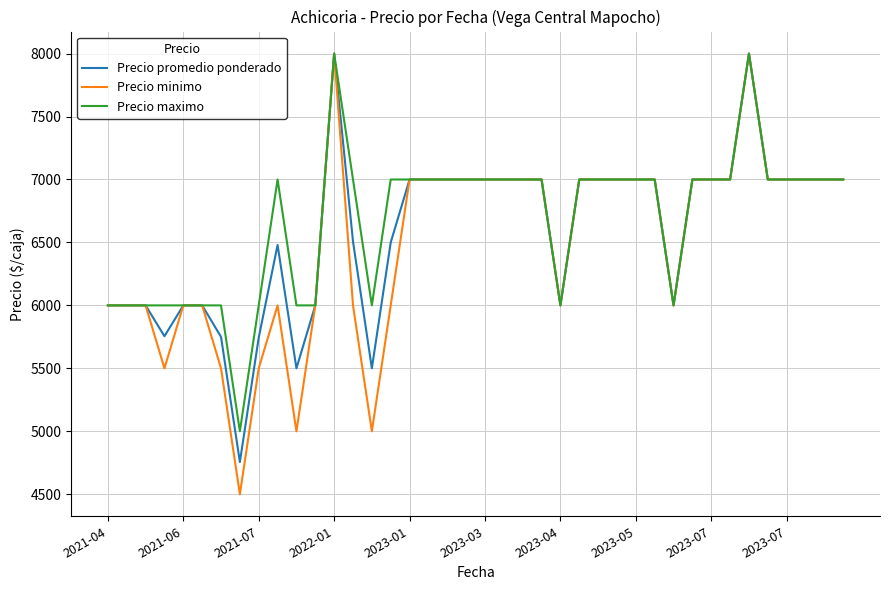

What is the sum of all Precio promedio ponderado values?

263493